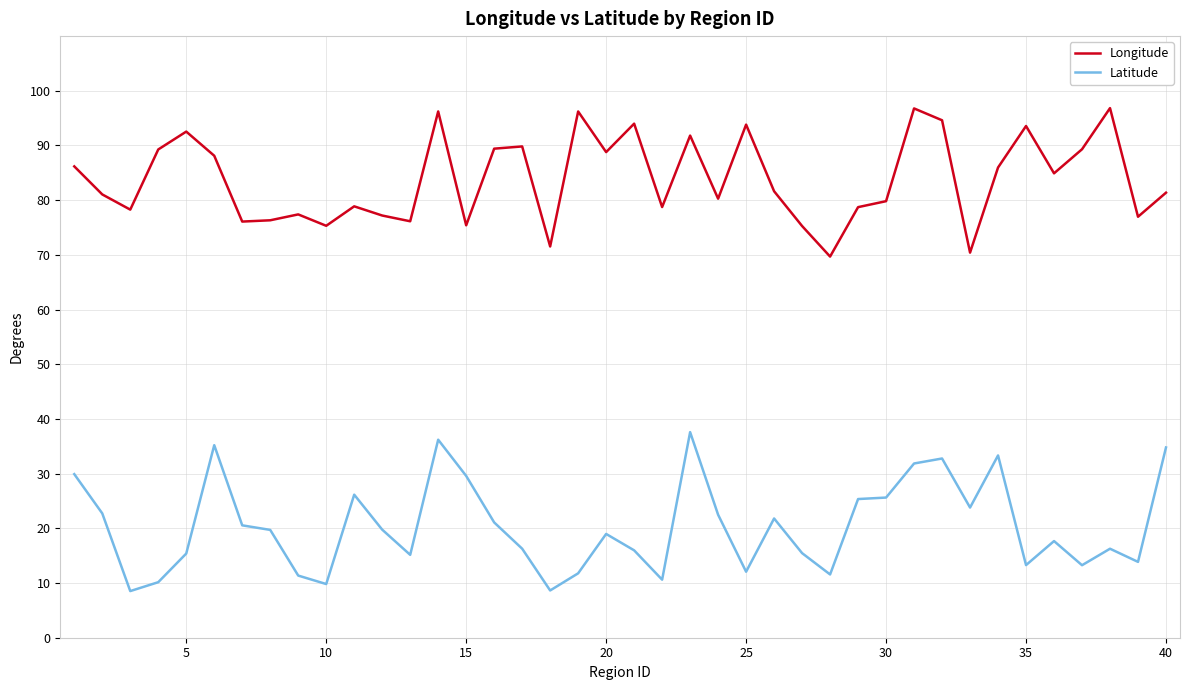

What are all the series names shown in the legend?

Longitude, Latitude